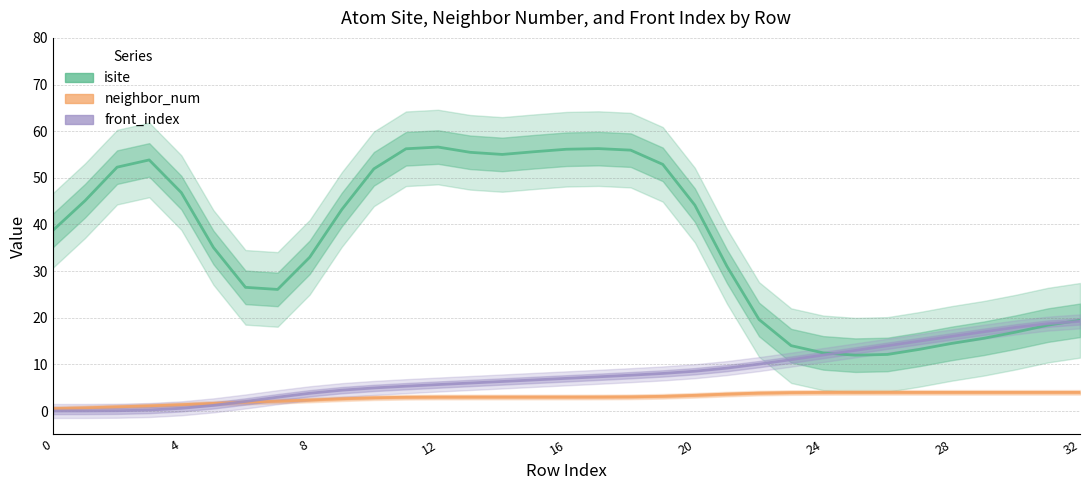

Which category has the highest value in the isite series?

12